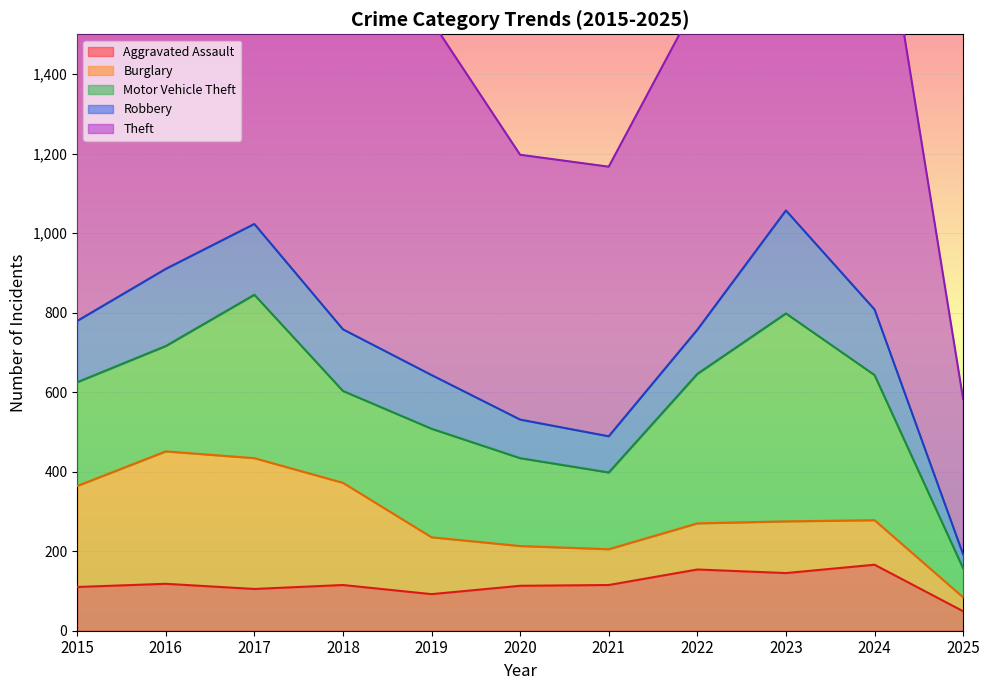

What is the total value across all series at 2015?

1653